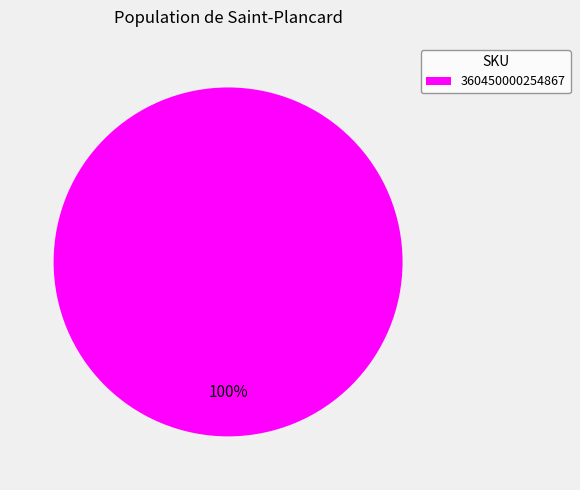

Rank the categories by value from highest to lowest.

360450000254867